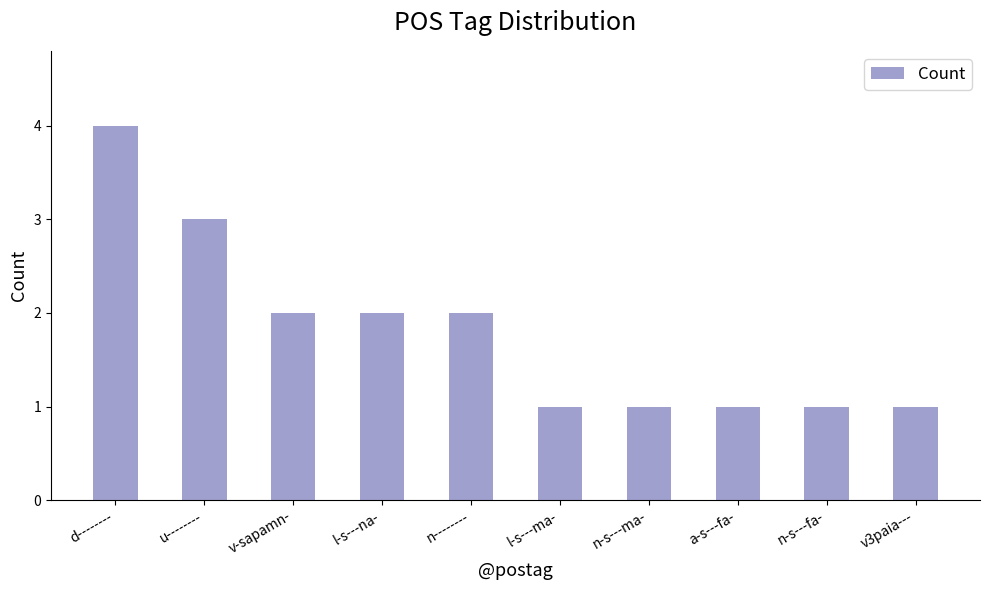

What is the greatest value displayed?

4